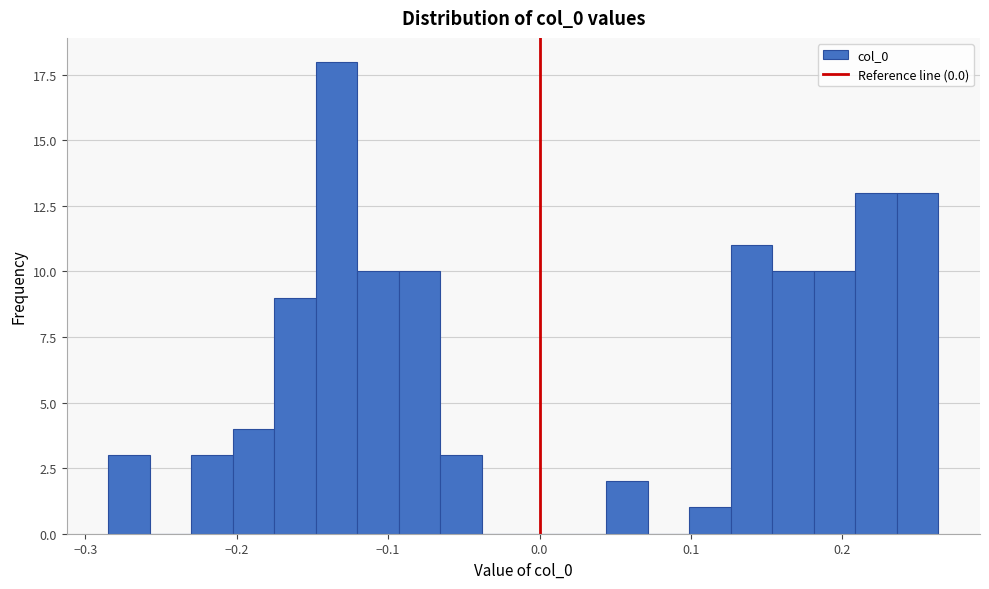

Around what value on the x-axis is the tallest bar? Give the approximate position of its centre, as read against the axis.

-0.13